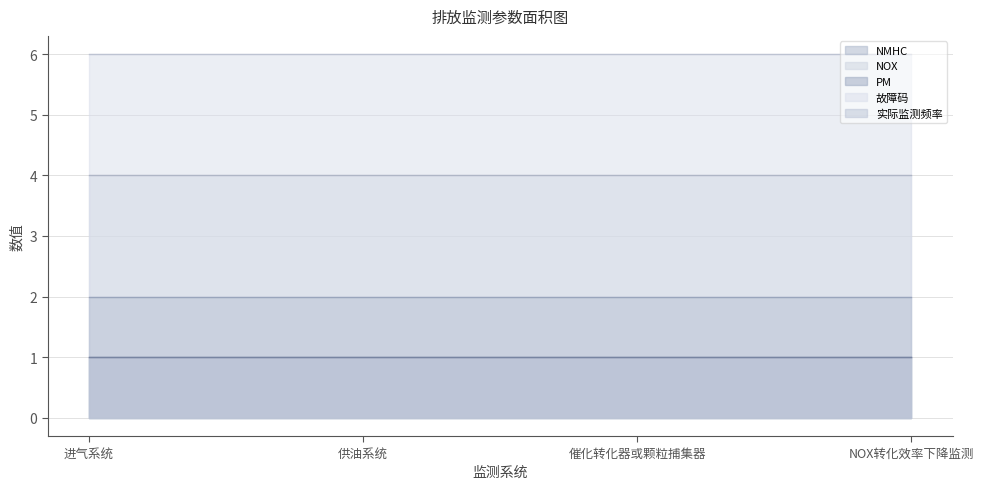

How many data points does each series have?

4